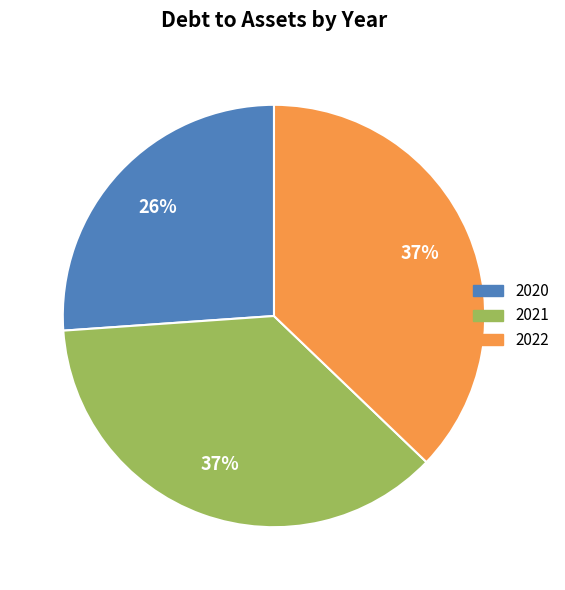

Does any single category account for the majority?

No